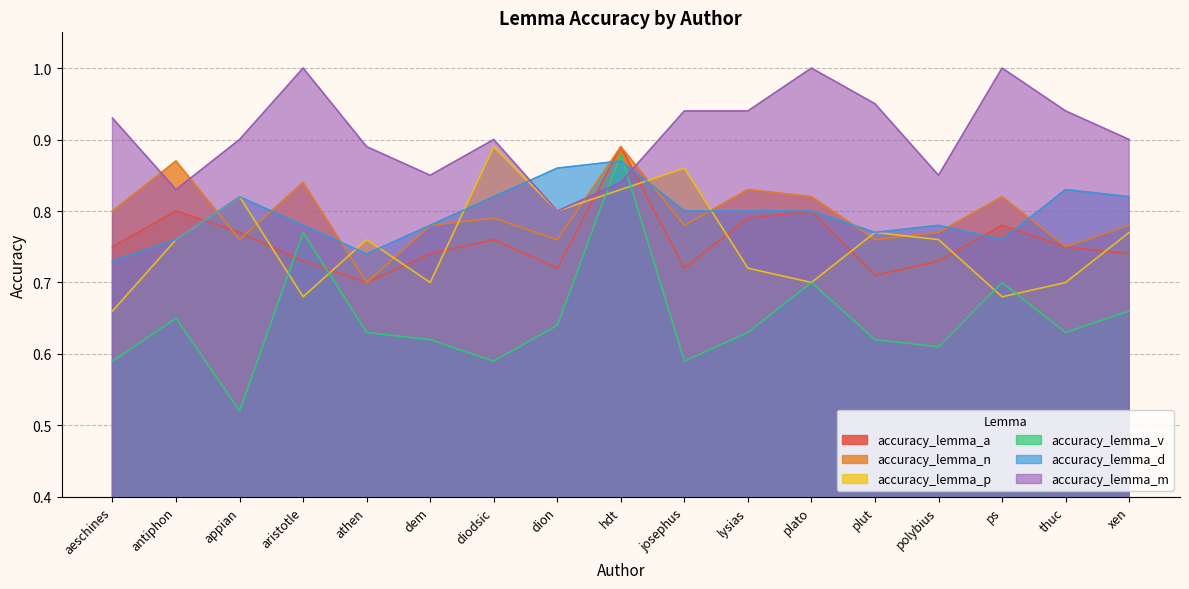

Reading left to right, what are all the values shown in this chart?

accuracy_lemma_a: aeschines=0.8	antiphon=0.8	appian=0.8	aristotle=0.7	athen=0.7	dem=0.7	diodsic=0.8	dion=0.7	hdt=0.9	josephus=0.7	lysias=0.8	plato=0.8	plut=0.7	polybius=0.7	ps=0.8	thuc=0.8	xen=0.7
accuracy_lemma_n: aeschines=0.8	antiphon=0.9	appian=0.8	aristotle=0.8	athen=0.7	dem=0.8	diodsic=0.8	dion=0.8	hdt=0.9	josephus=0.8	lysias=0.8	plato=0.8	plut=0.8	polybius=0.8	ps=0.8	thuc=0.8	xen=0.8
accuracy_lemma_p: aeschines=0.7	antiphon=0.8	appian=0.8	aristotle=0.7	athen=0.8	dem=0.7	diodsic=0.9	dion=0.8	hdt=0.8	josephus=0.9	lysias=0.7	plato=0.7	plut=0.8	polybius=0.8	ps=0.7	thuc=0.7	xen=0.8
accuracy_lemma_v: aeschines=0.6	antiphon=0.7	appian=0.5	aristotle=0.8	athen=0.6	dem=0.6	diodsic=0.6	dion=0.6	hdt=0.9	josephus=0.6	lysias=0.6	plato=0.7	plut=0.6	polybius=0.6	ps=0.7	thuc=0.6	xen=0.7
accuracy_lemma_d: aeschines=0.7	antiphon=0.8	appian=0.8	aristotle=0.8	athen=0.7	dem=0.8	diodsic=0.8	dion=0.9	hdt=0.9	josephus=0.8	lysias=0.8	plato=0.8	plut=0.8	polybius=0.8	ps=0.8	thuc=0.8	xen=0.8
accuracy_lemma_m: aeschines=0.9	antiphon=0.8	appian=0.9	aristotle=1.0	athen=0.9	dem=0.8	diodsic=0.9	dion=0.8	hdt=0.8	josephus=0.9	lysias=0.9	plato=1.0	plut=0.9	polybius=0.8	ps=1.0	thuc=0.9	xen=0.9